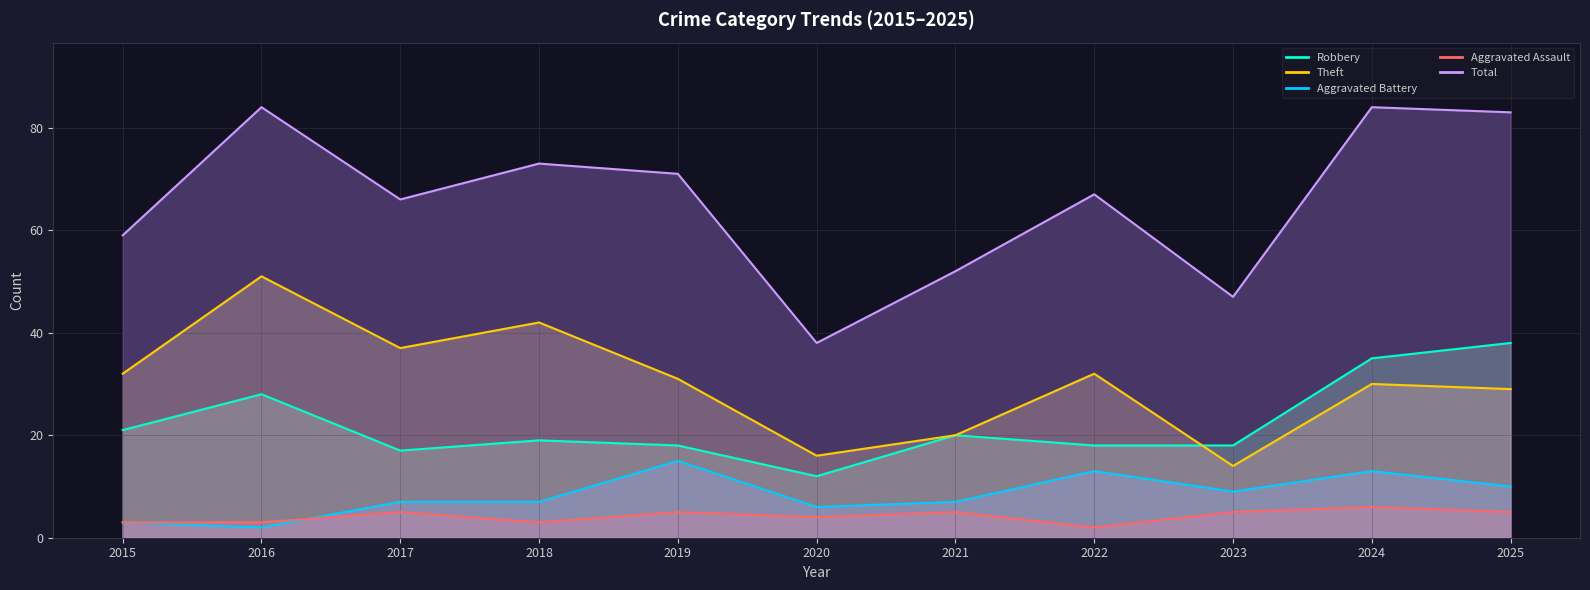

True or false: Aggravated Assault has a value of 1 at 2025.

False